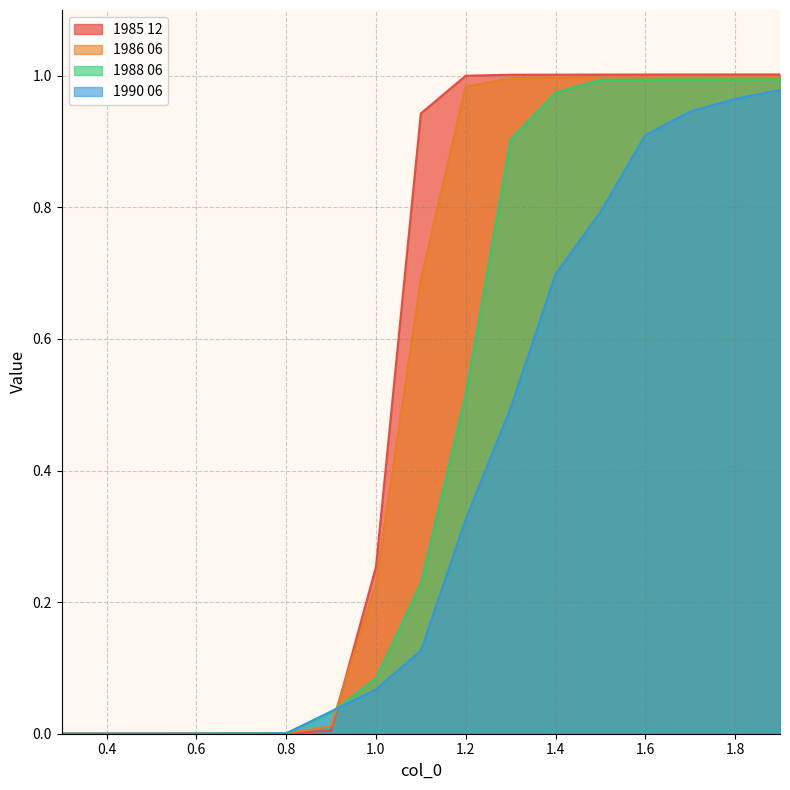

Reading right to left, transcribe all the data shown in this chart.

1985 12: 1.9=1.0	1.8=1.0	1.7=1.0	1.6=1.0	1.5=1.0	1.4=1.0	1.3=1.0	1.2=1.0	1.1=0.9	1.0=0.3	0.9=0.0	0.8=0.0	0.7=0.0	0.6=0.0	0.5=0.0	0.4=0.0	0.3=0.0
1986 06: 1.9=1.0	1.8=1.0	1.7=1.0	1.6=1.0	1.5=1.0	1.4=1.0	1.3=1.0	1.2=1.0	1.1=0.7	1.0=0.2	0.9=0.0	0.8=0.0	0.7=0.0	0.6=0.0	0.5=0.0	0.4=0.0	0.3=0.0
1988 06: 1.9=1.0	1.8=1.0	1.7=1.0	1.6=1.0	1.5=1.0	1.4=1.0	1.3=0.9	1.2=0.5	1.1=0.2	1.0=0.1	0.9=0.0	0.8=0.0	0.7=0.0	0.6=0.0	0.5=0.0	0.4=0.0	0.3=0.0
1990 06: 1.9=1.0	1.8=1.0	1.7=0.9	1.6=0.9	1.5=0.8	1.4=0.7	1.3=0.5	1.2=0.3	1.1=0.1	1.0=0.1	0.9=0.0	0.8=0.0	0.7=0.0	0.6=0.0	0.5=0.0	0.4=0.0	0.3=0.0